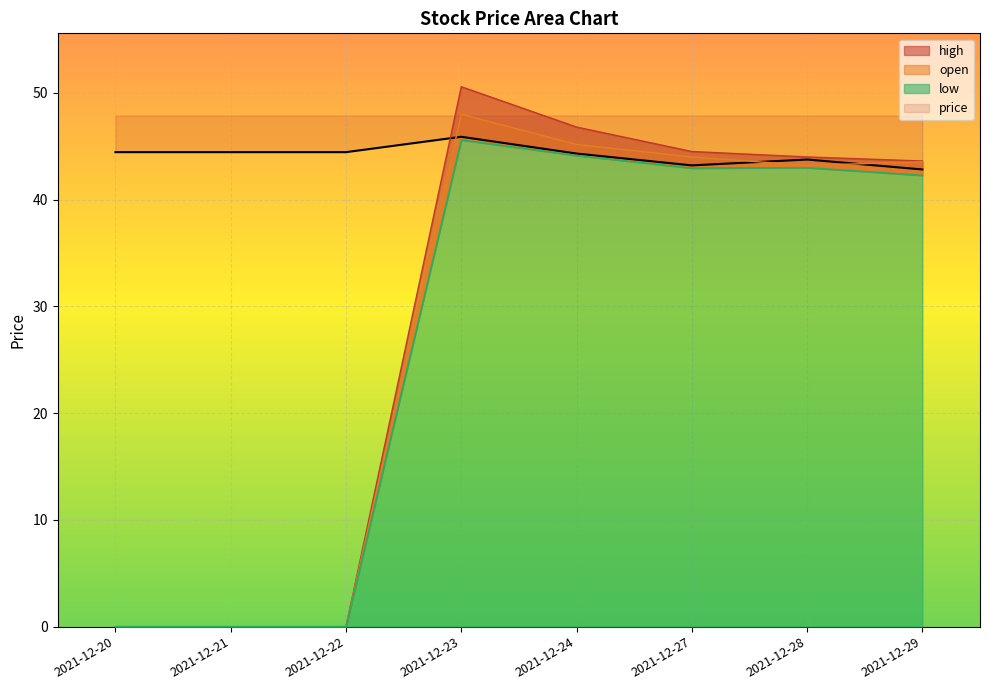

True or false: open and low intersect in this chart.

False